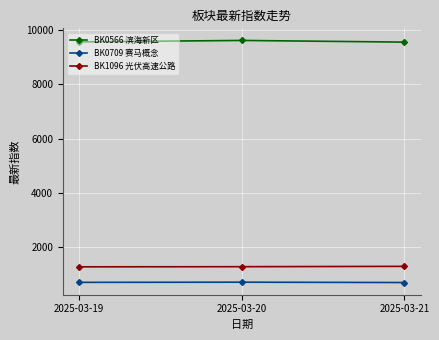

How many values in the BK0566 滨海新区 series exceed 9550?

2